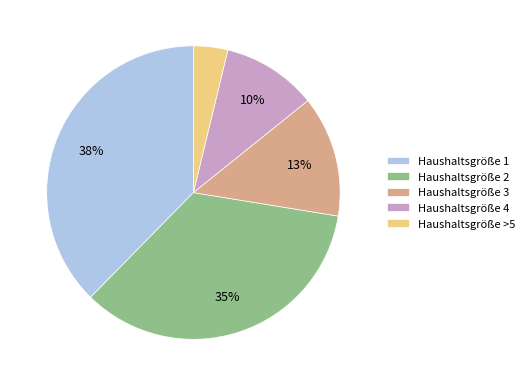

What percentage is the Haushaltsgröße 3 slice, to the nearest percent?

13%